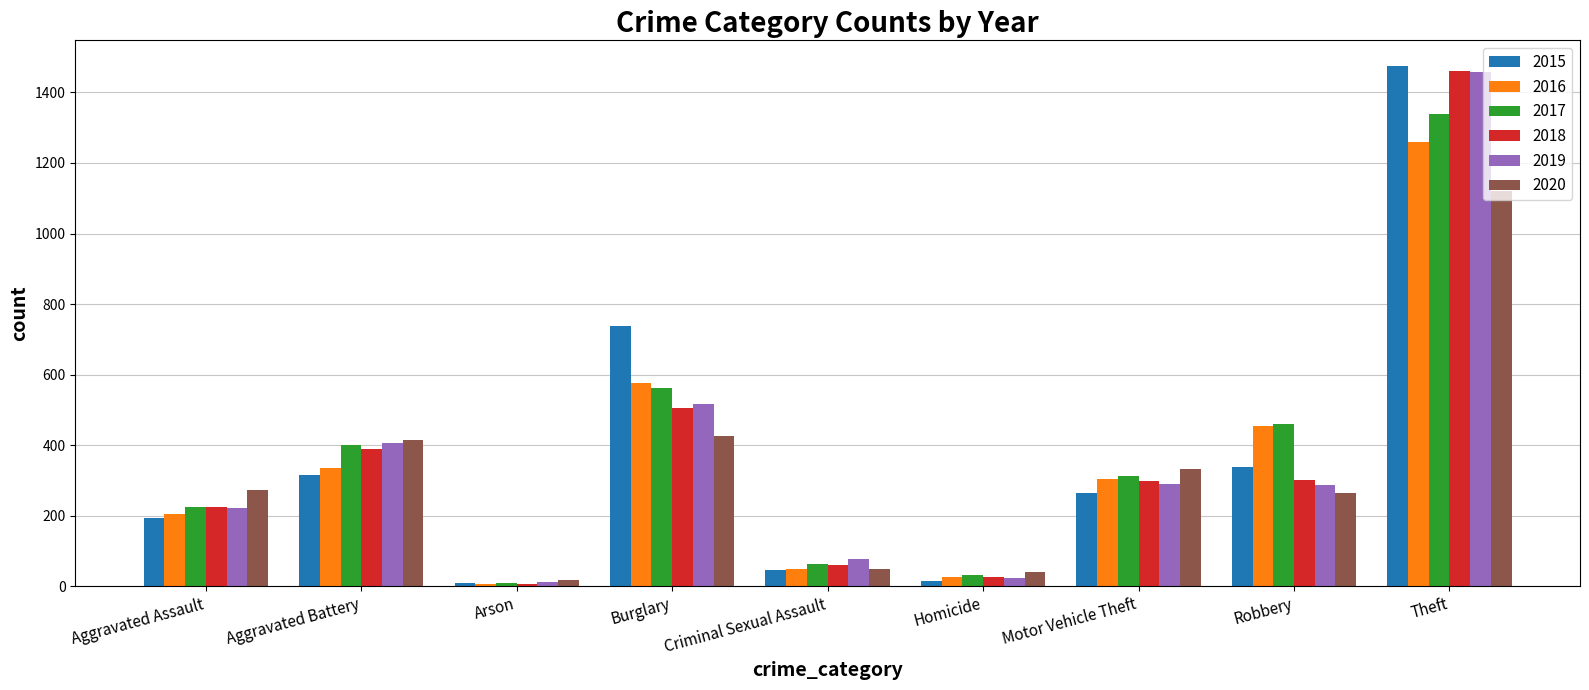

Does the chart contain any negative values?

No